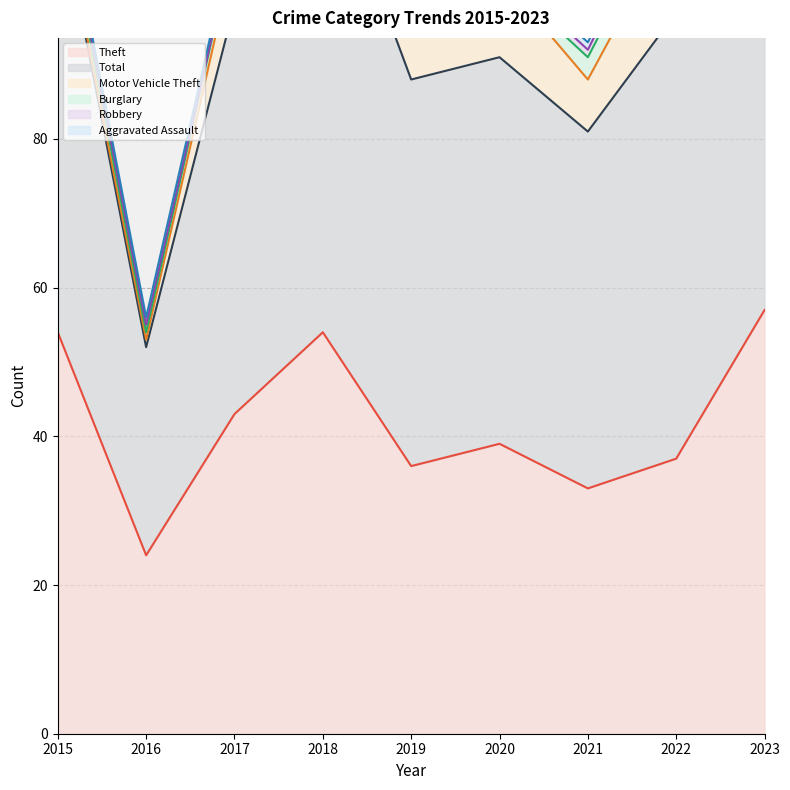

True or false: Total and Aggravated Assault cross at least once.

False